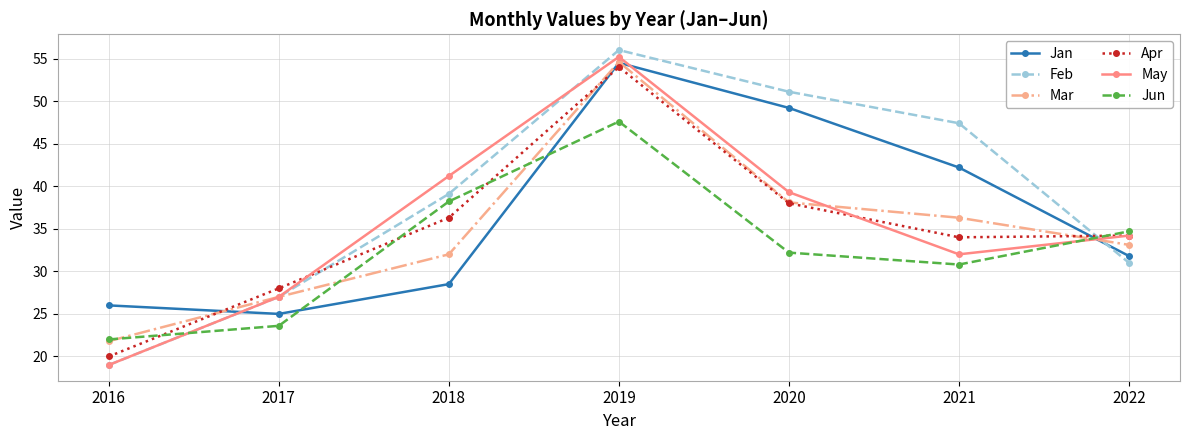

How many values in the Mar series exceed 33?

4